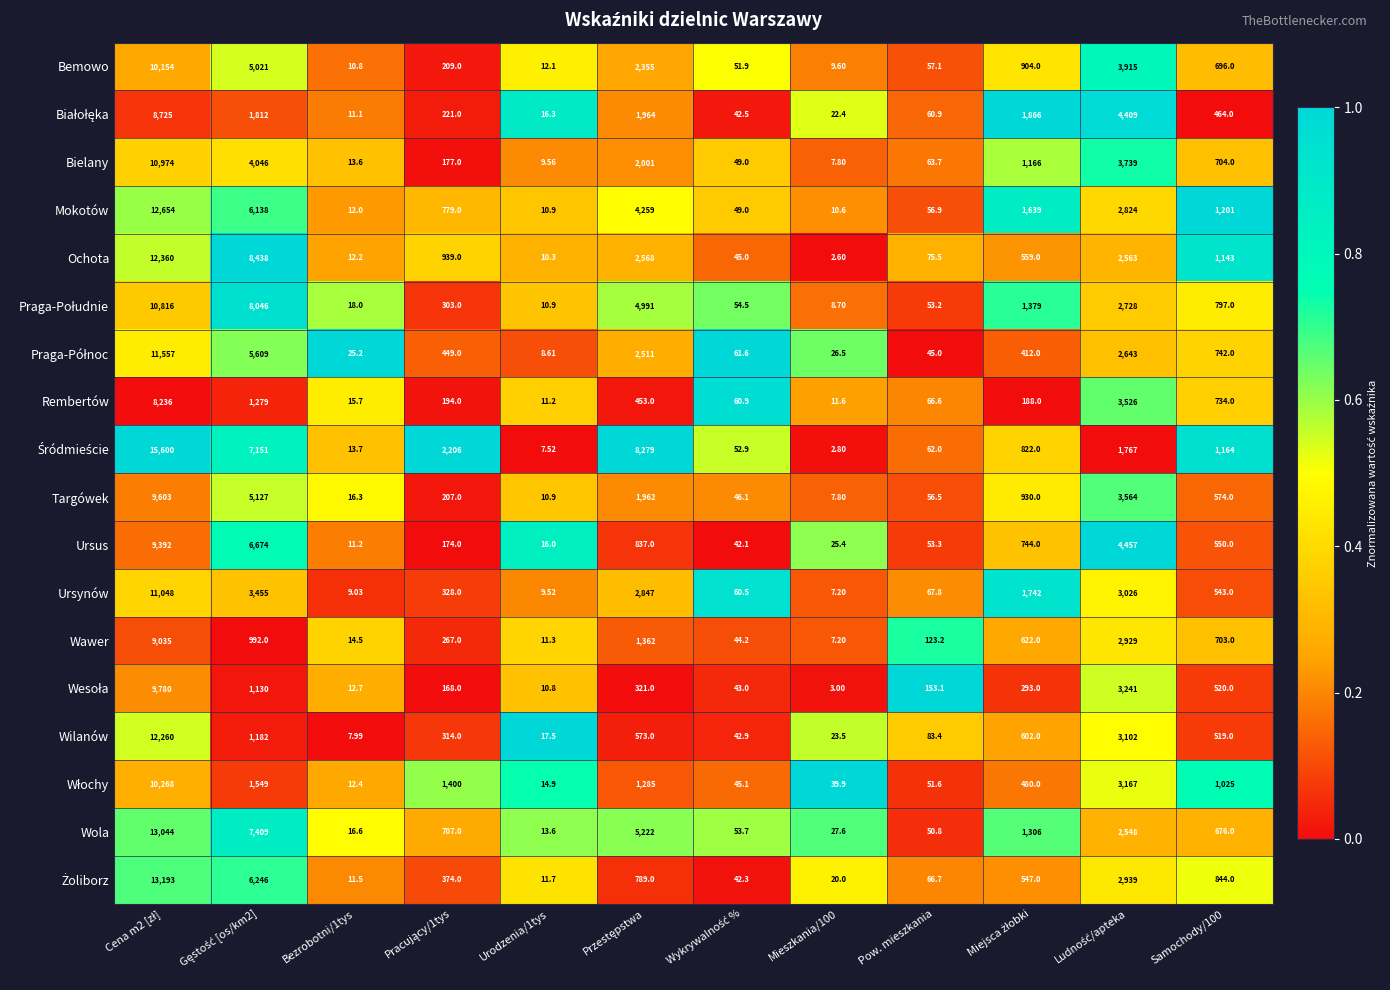

At which category is the sum across all series the highest?

Ludność/apteka